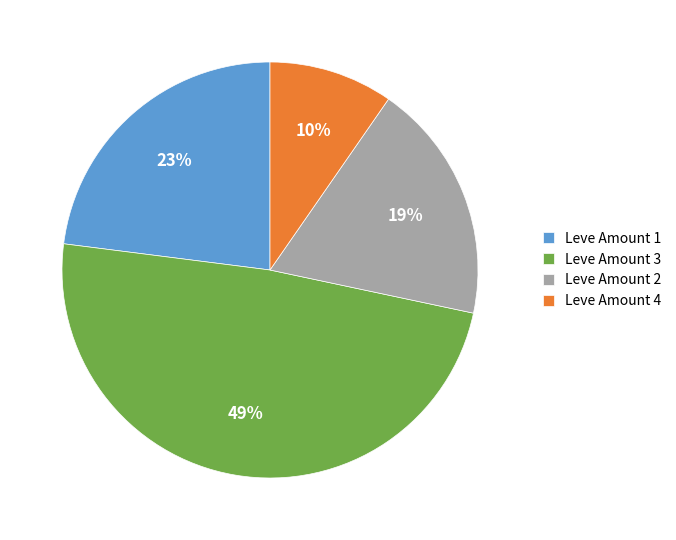

Count the number of slices in the pie.

4